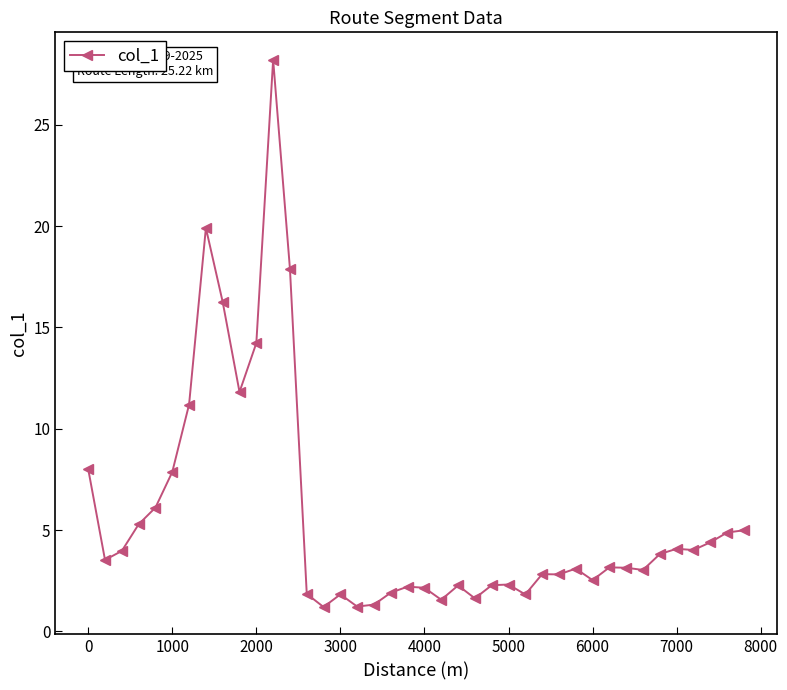

What is the value of the 8th point from the left?

19.9